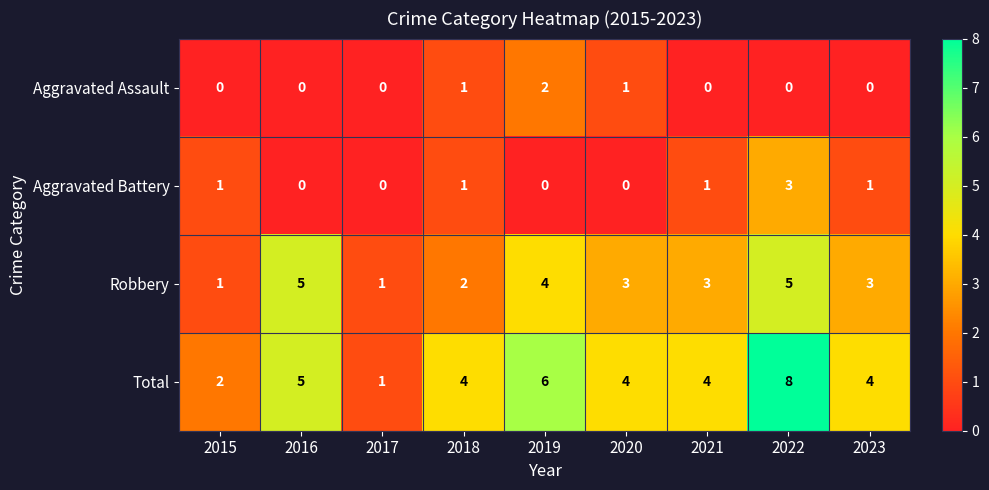

Count the Total values in the range 4 to 5.

5